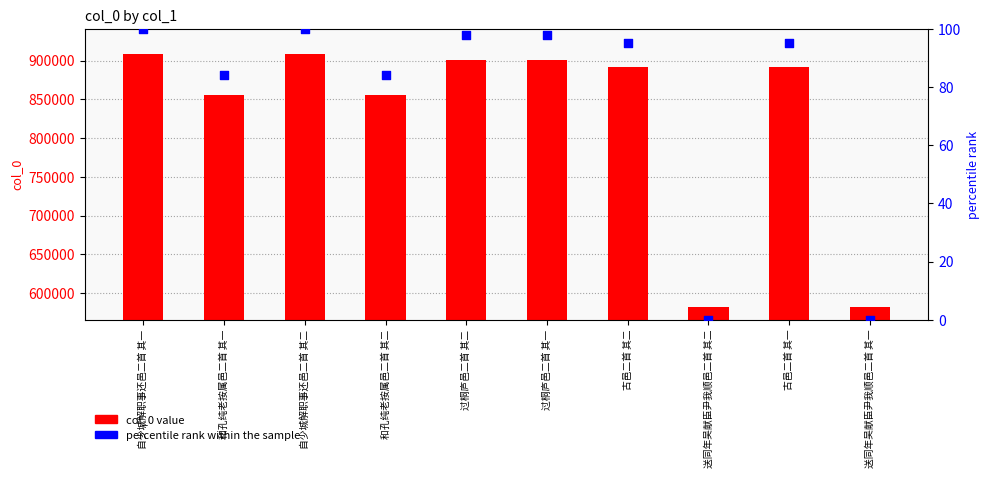

What is the total value across all series at 和孔纯老按属邑二首 其一?

856068.0